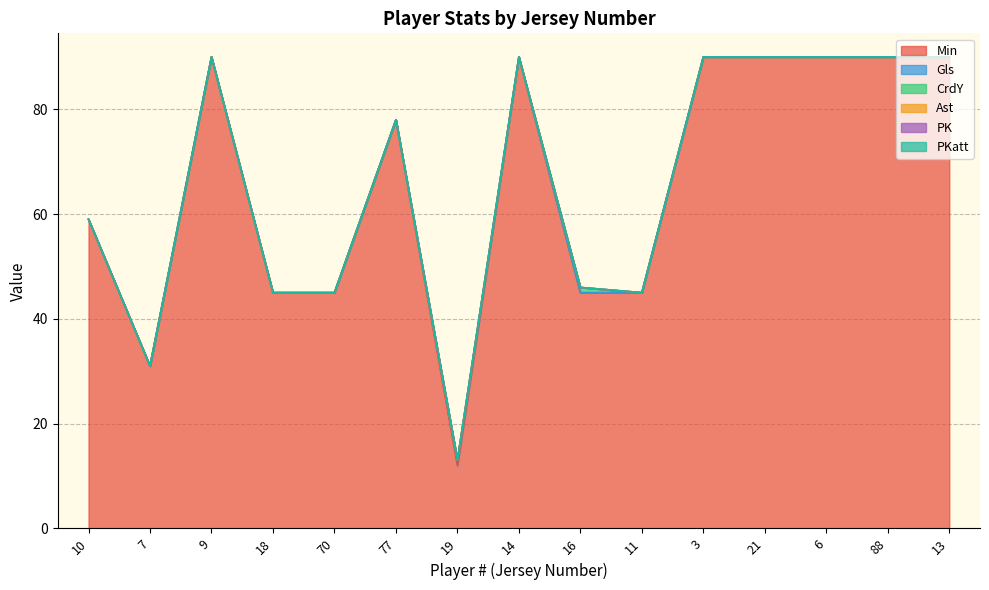

How many lines are shown in the chart?

6